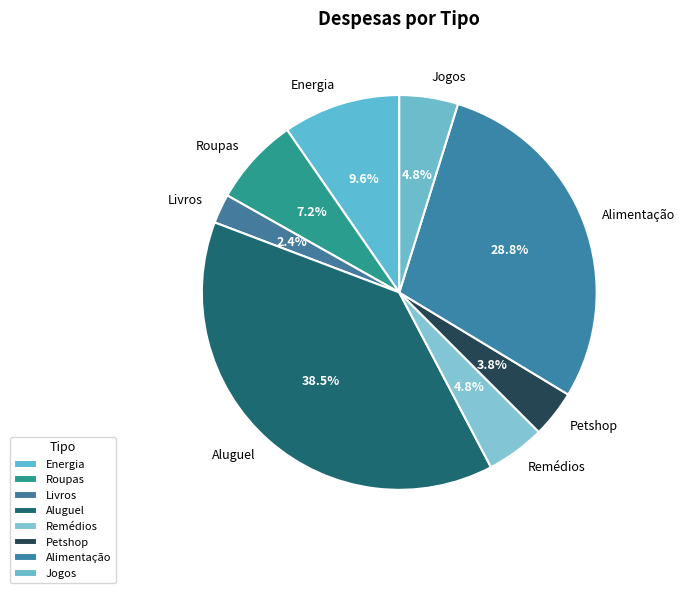

Combined, what portion of the pie is Jogos and Remédios?

9.6%